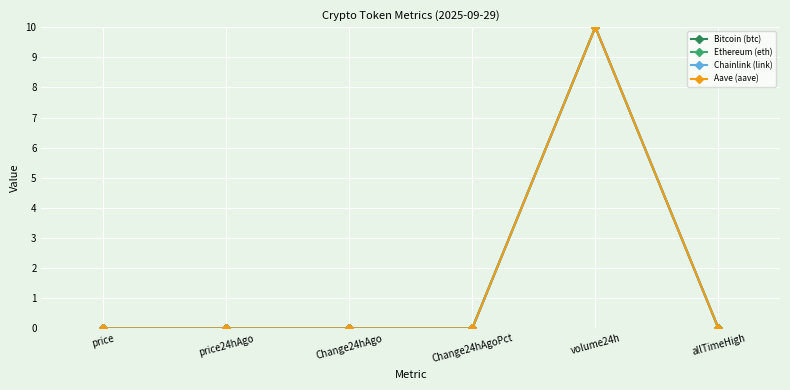

What is the sum of the Aave (aave) values at price24hAgo and volume24h?

10.0